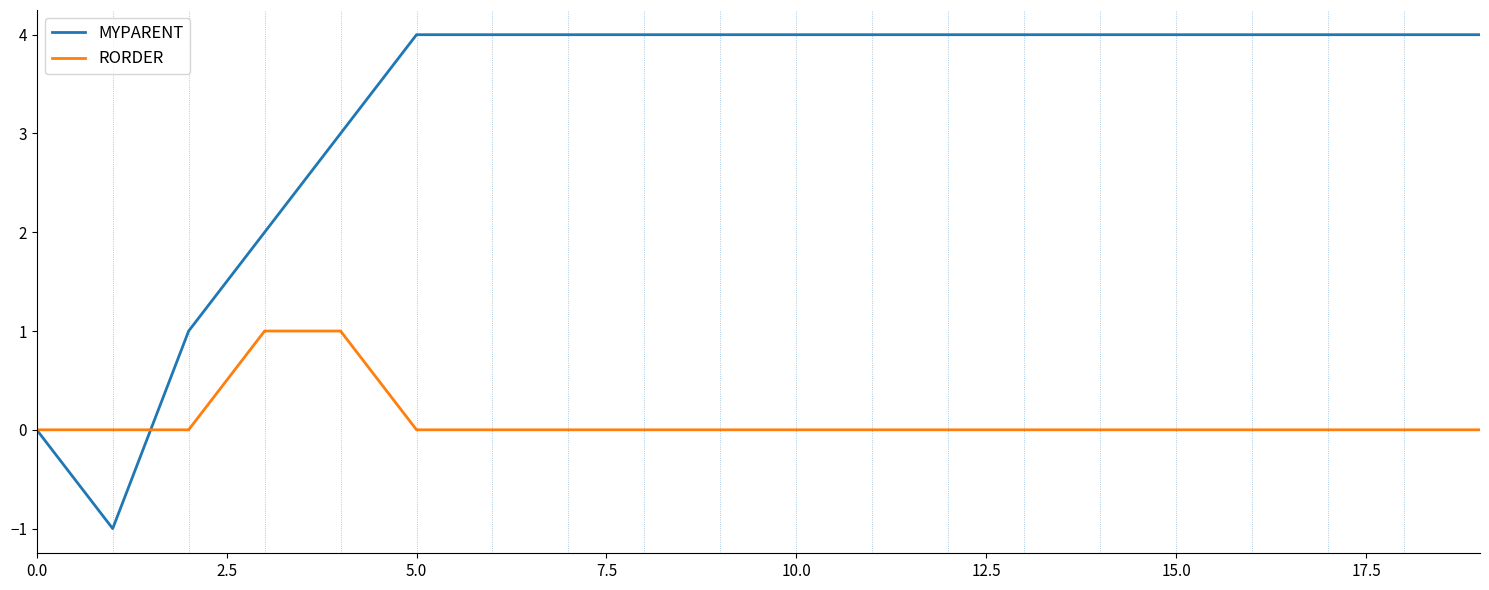

Rank the series by their maximum value, from lowest to highest.

RORDER, MYPARENT